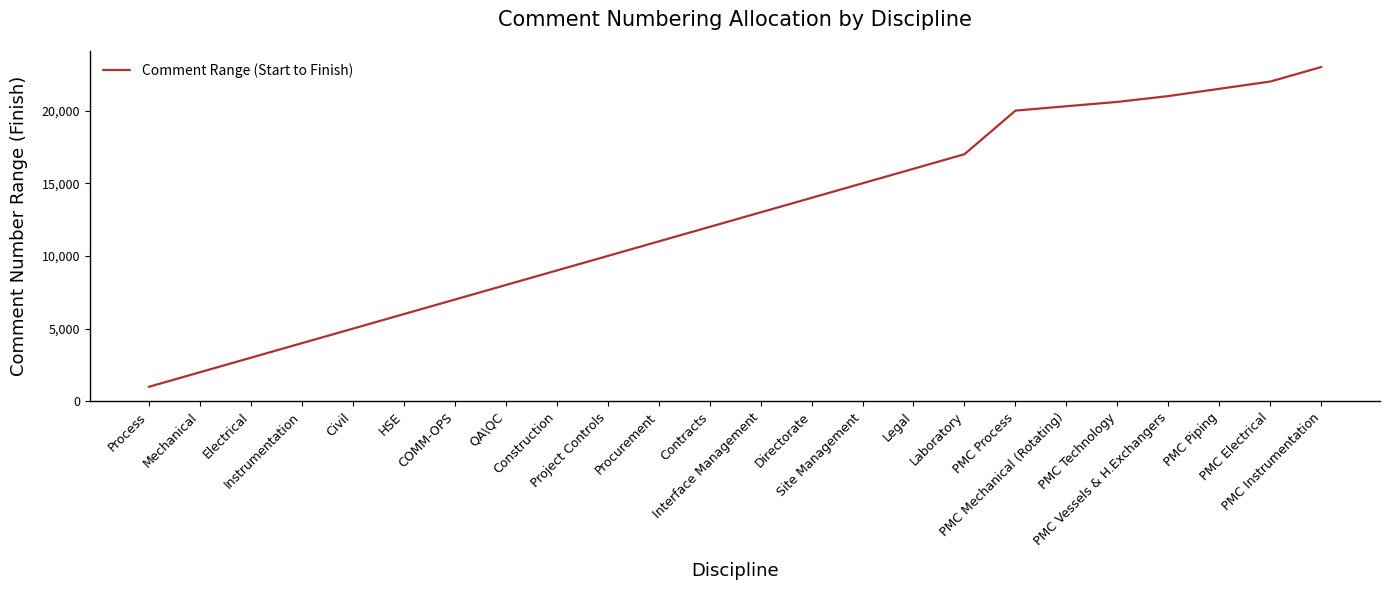

What is the sum of all values?

301400